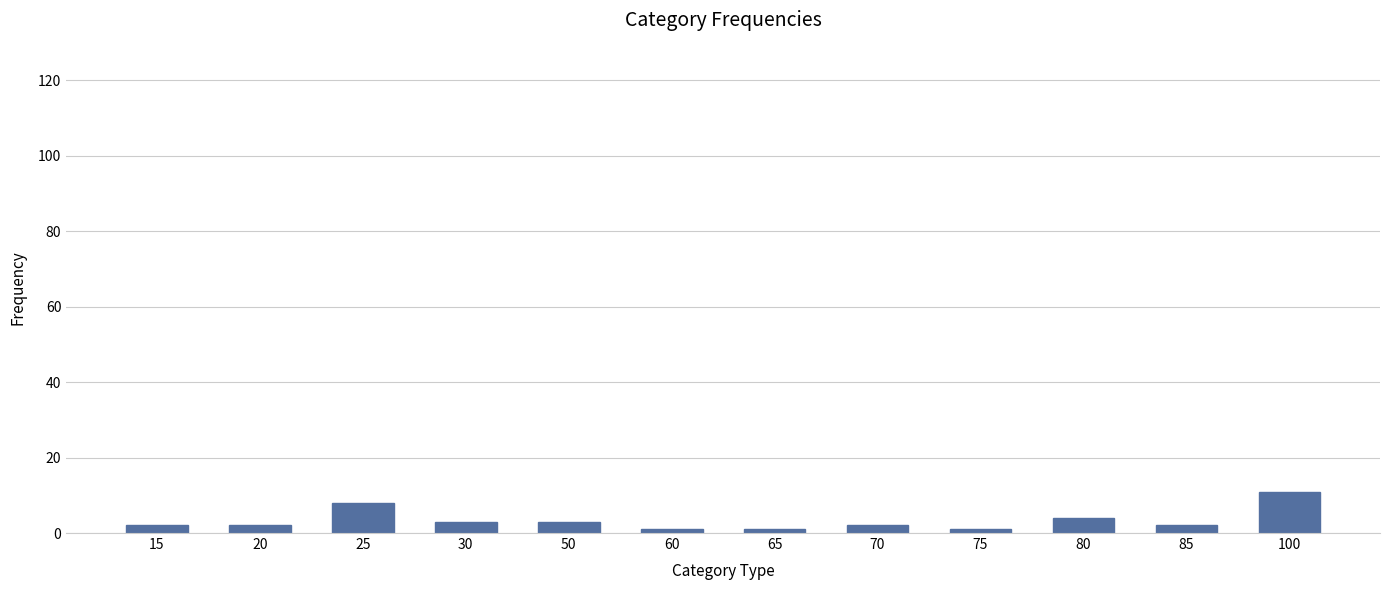

Reading left to right, what are all the values shown in this chart?

2	2	8	3	3	1	1	2	1	4	2	11